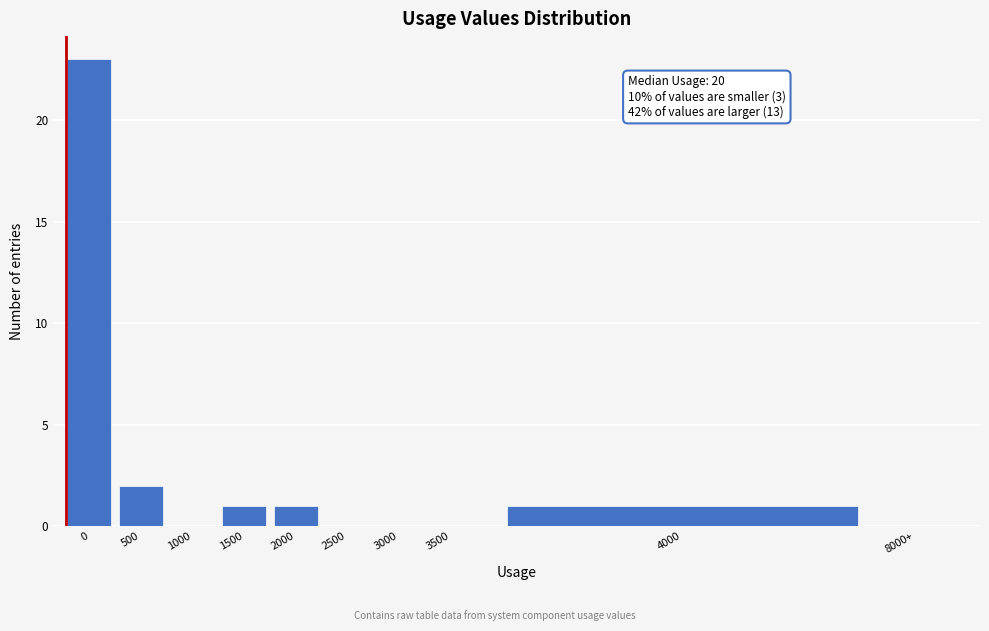

Reading left to right, list all the values displayed in this chart.

0=23	500=2	1000=0	1500=1	2000=1	2500=0	3000=0	3500=0	4000=1	8000+=0